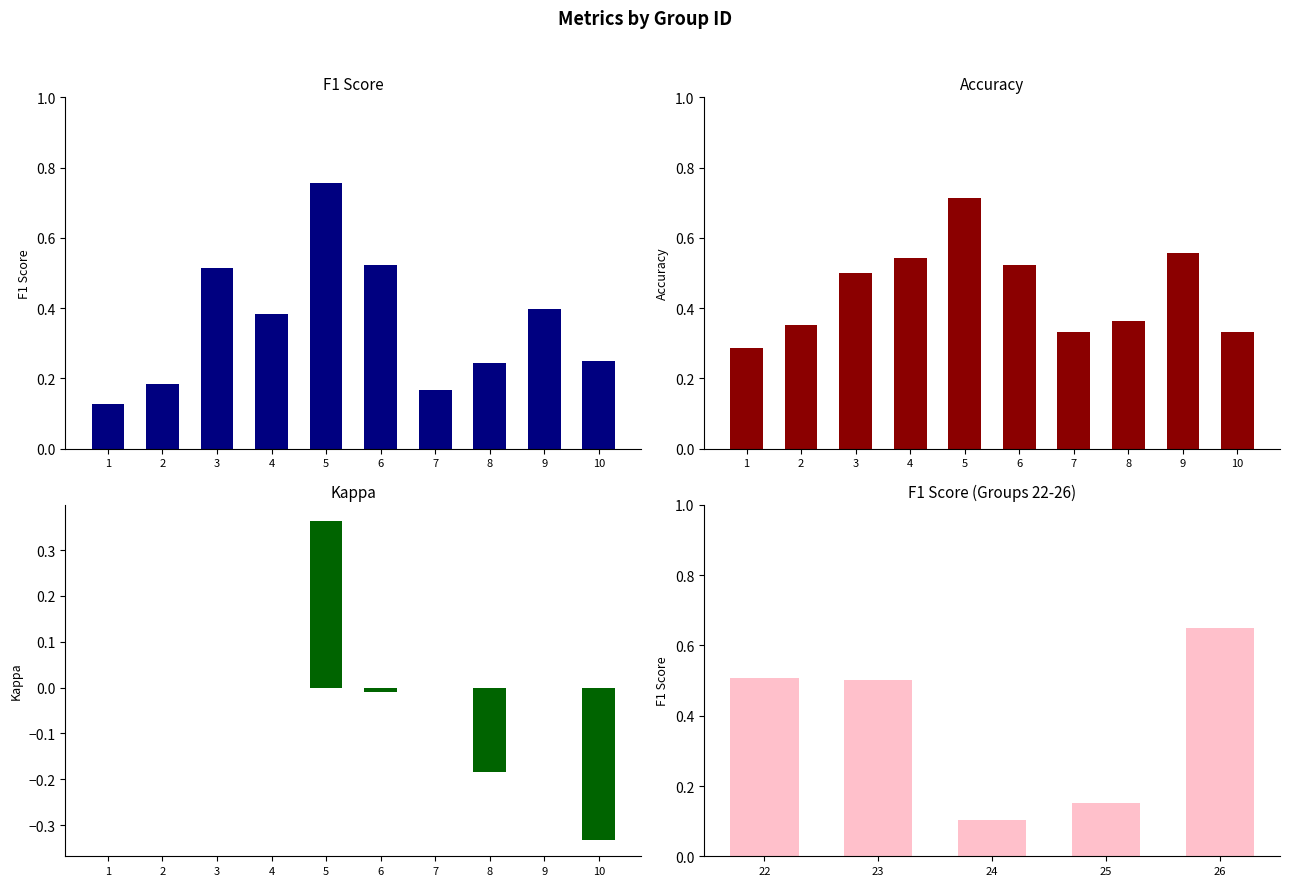

Rank the series by their maximum value, from highest to lowest.

f1, accuracy, kappa